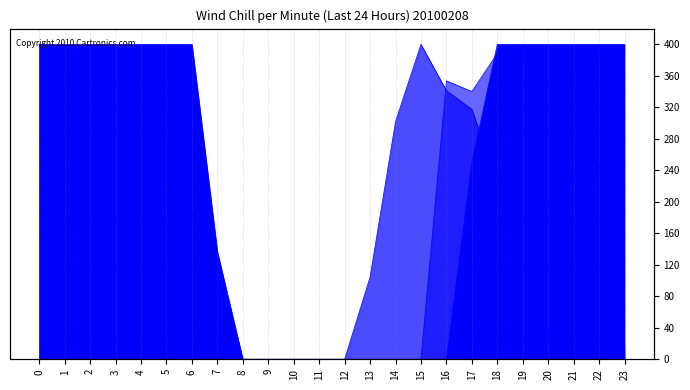

True or false: the data shows 268.0 at 23.

False